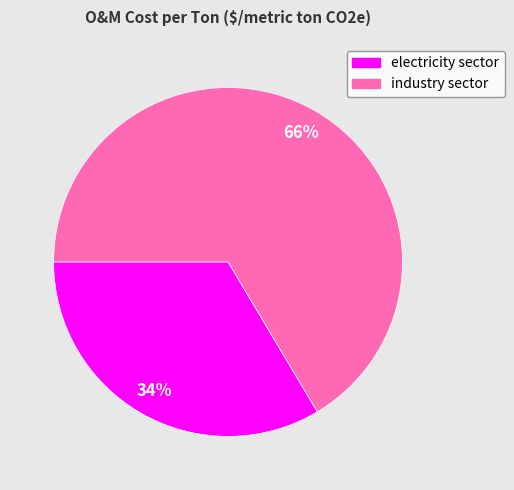

What percentage is the industry sector slice, to the nearest percent?

66%